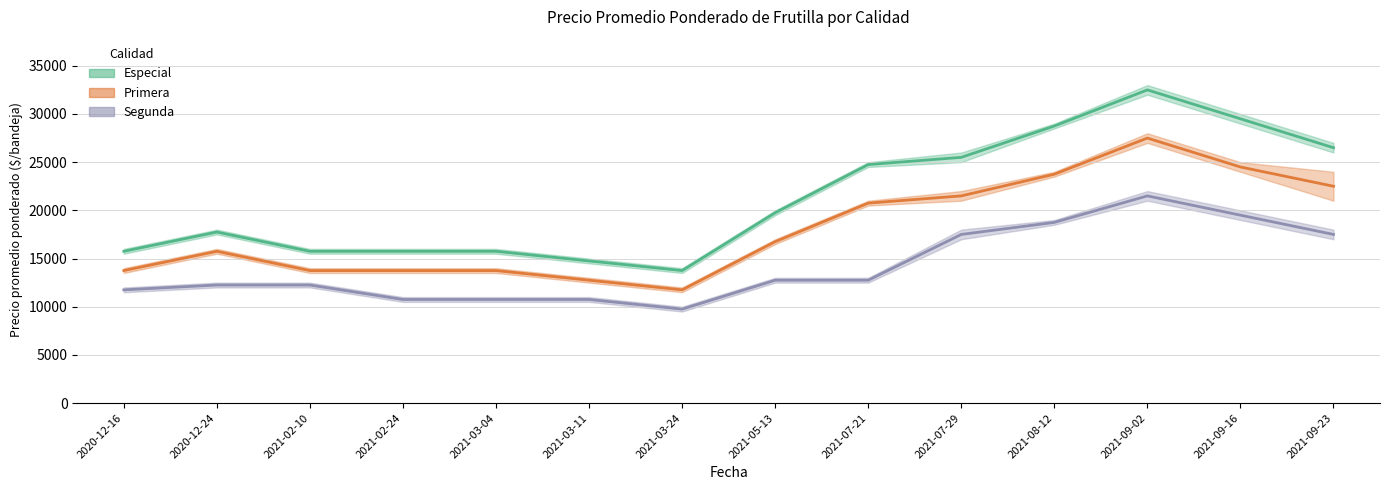

Where is the first local minimum for Especial?

2021-03-24